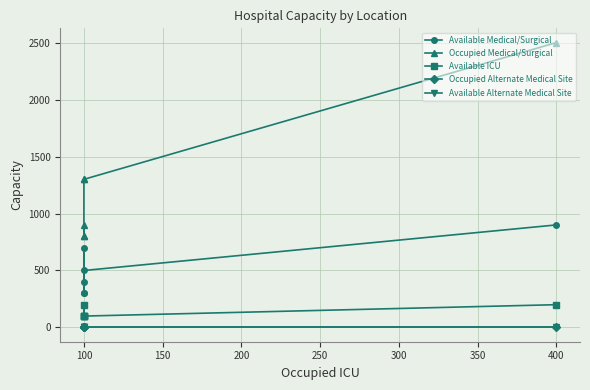

Reading left to right, extract all data points from this chart.

Available Medical/Surgical: 900	500	400	300	700	300
Occupied Medical/Surgical: 2500	1300	1300	800	900	800
Available ICU: 200	100	100	100	200	100
Occupied Alternate Medical Site: 0	0	0	0	0	0
Available Alternate Medical Site: 0	0	0	0	0	0